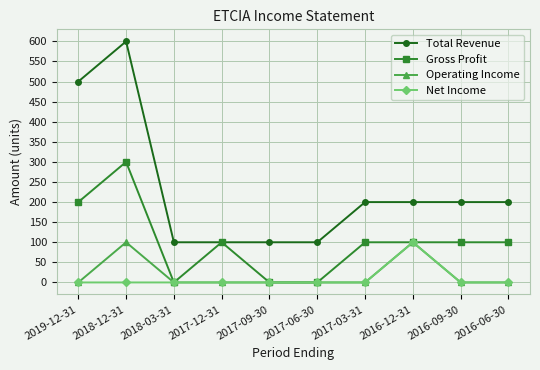

How many categories are shown in the chart?

10